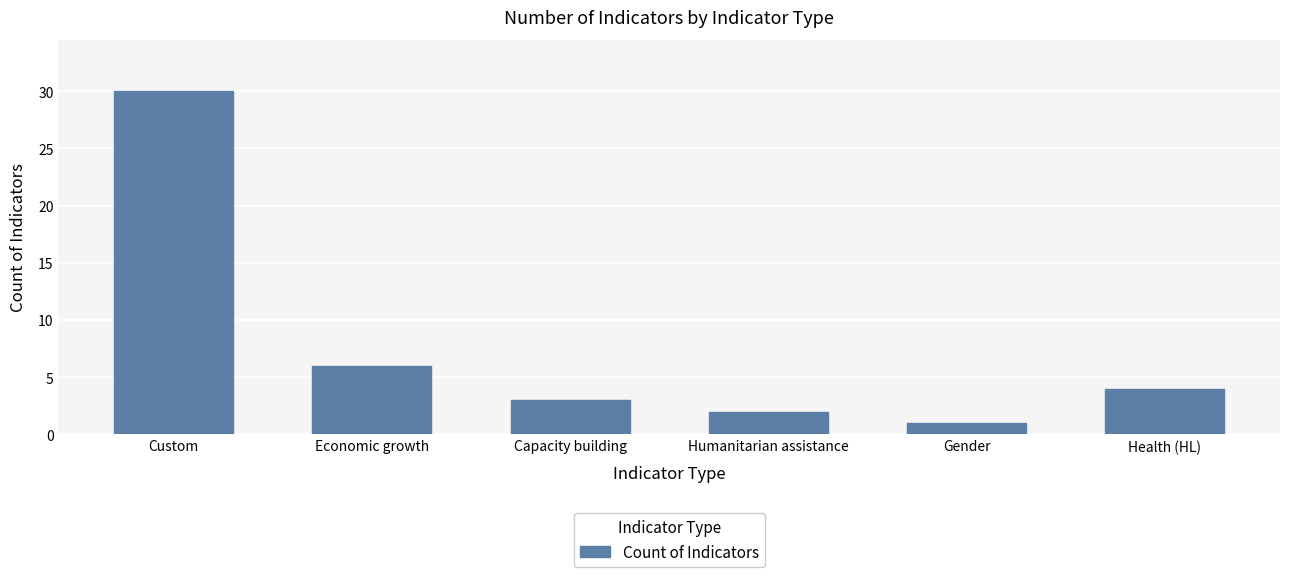

What is the average value?

8